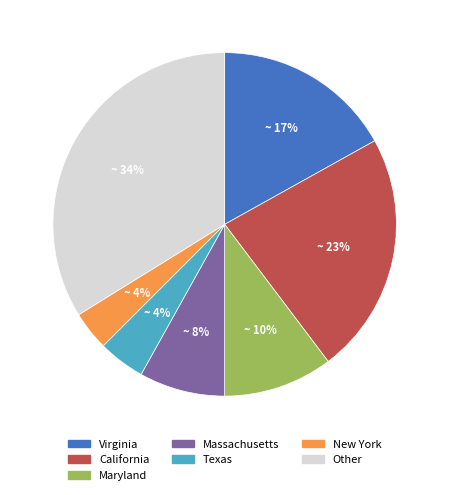

Is there a majority slice in this chart?

No